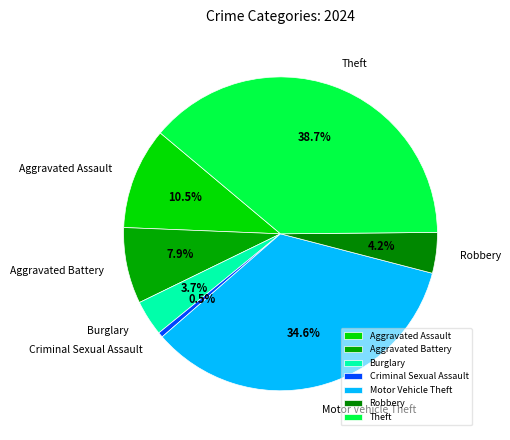

What percentage do Theft and Aggravated Battery together represent?

46.6%